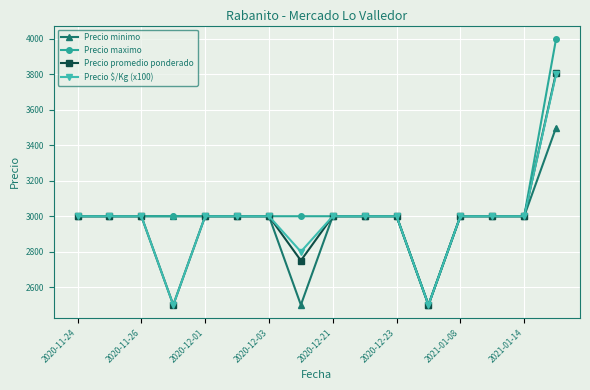

What is the greatest value displayed?

4000